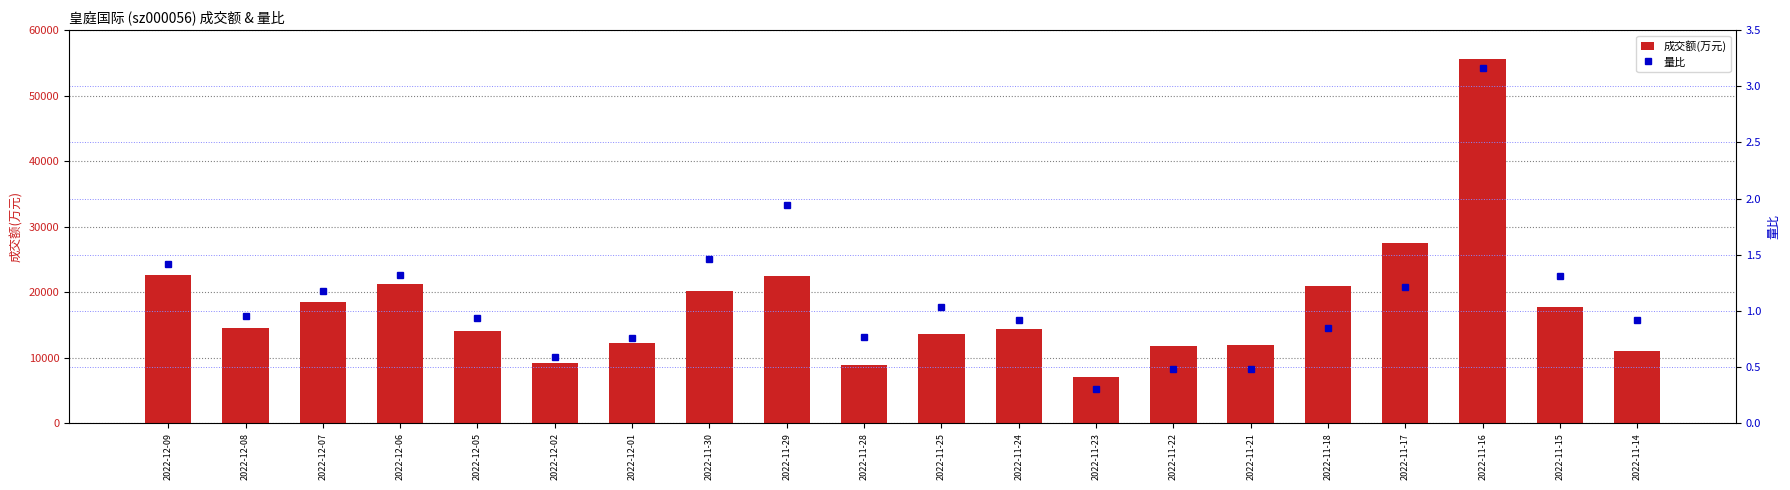

Between 2022-11-18 and 2022-11-24, which is larger?

2022-11-18